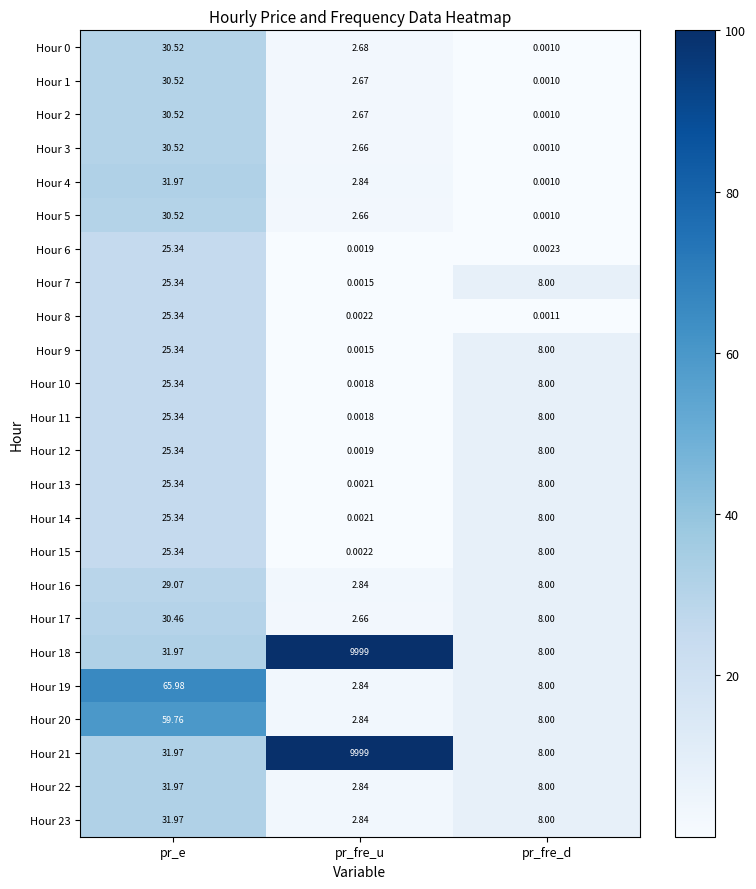

How many data points does each series have?

3